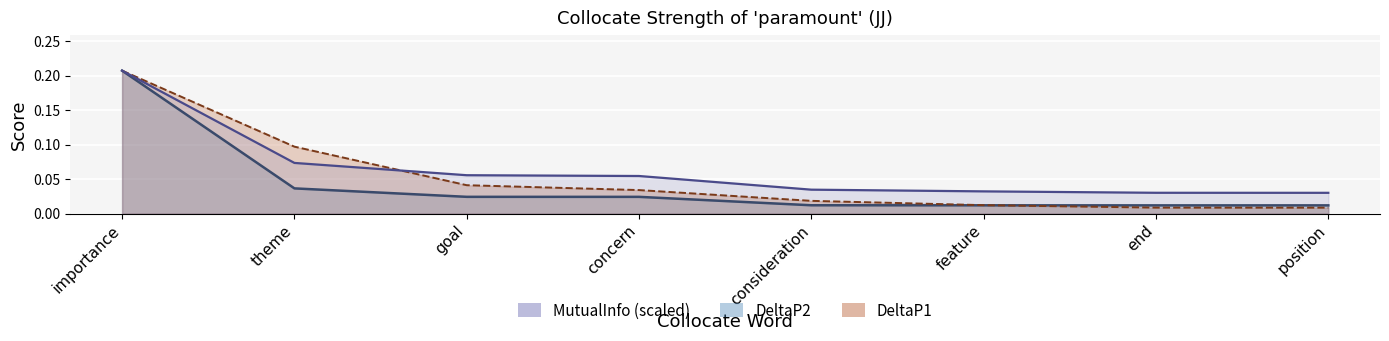

What is the highest value of the DeltaP1 series?

0.2